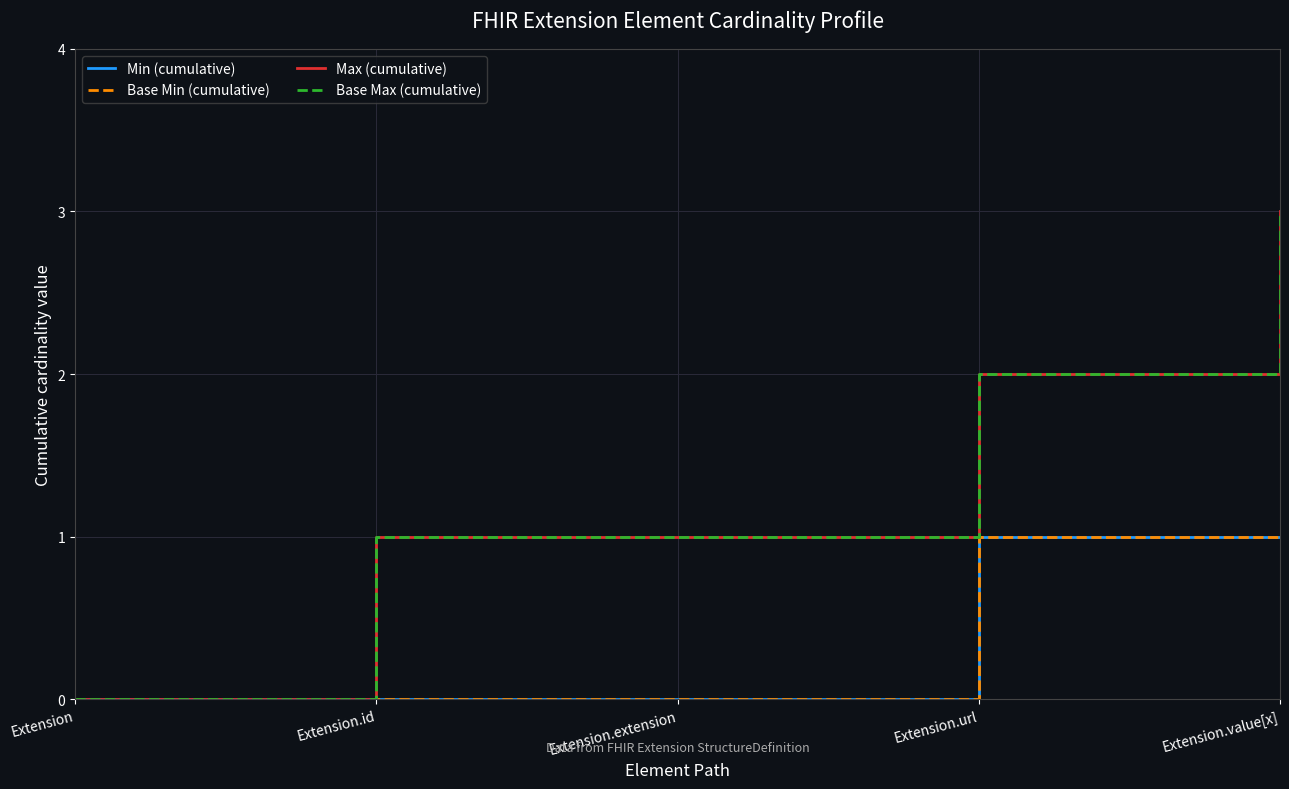

Which series has the widest spread of values?

Max (cumulative)